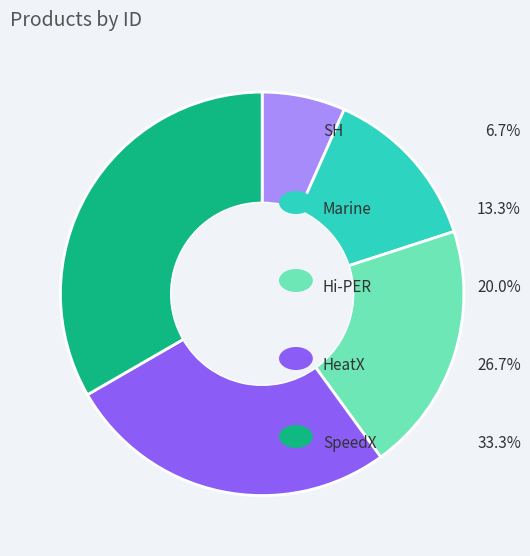

Is there a majority slice in this chart?

No